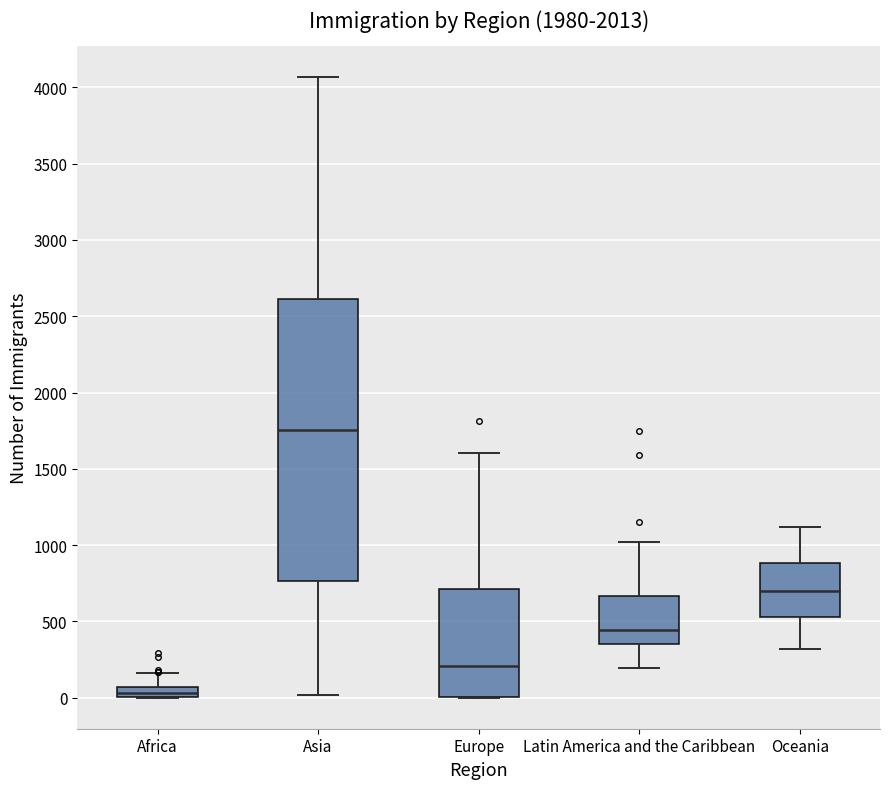

Where is the upper edge of the box for Europe on the y-axis? The values are not printed on the chart, so give them approximately, as read against the axis.

700